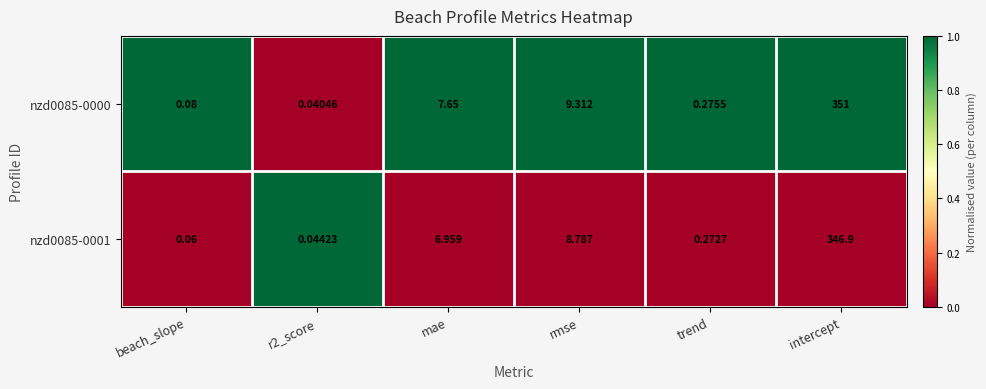

At which label is nzd0085-0000 closest to 175?

rmse